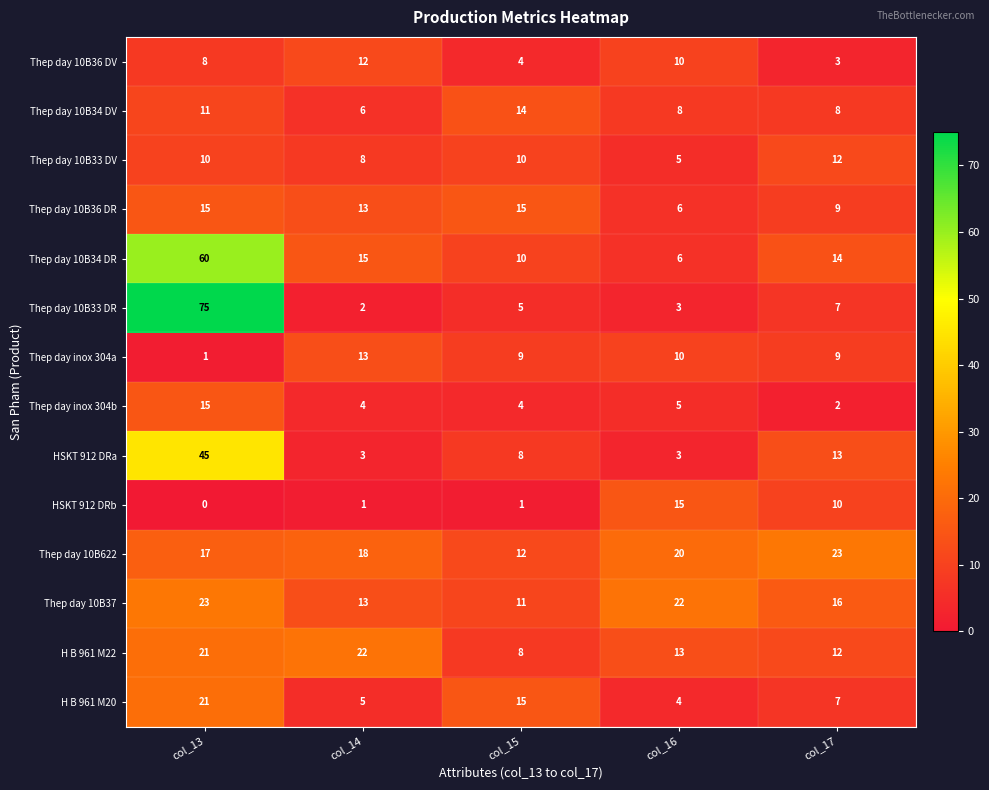

List the labels in order of H B 961 M20 value, smallest first.

col_16, col_14, col_17, col_15, col_13